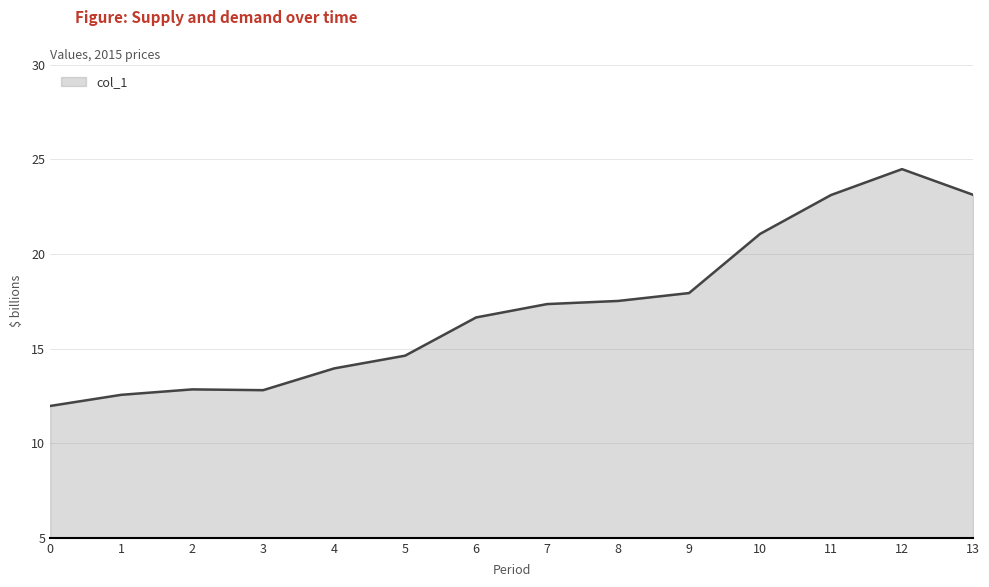

At which label is the value closest to 18?

9